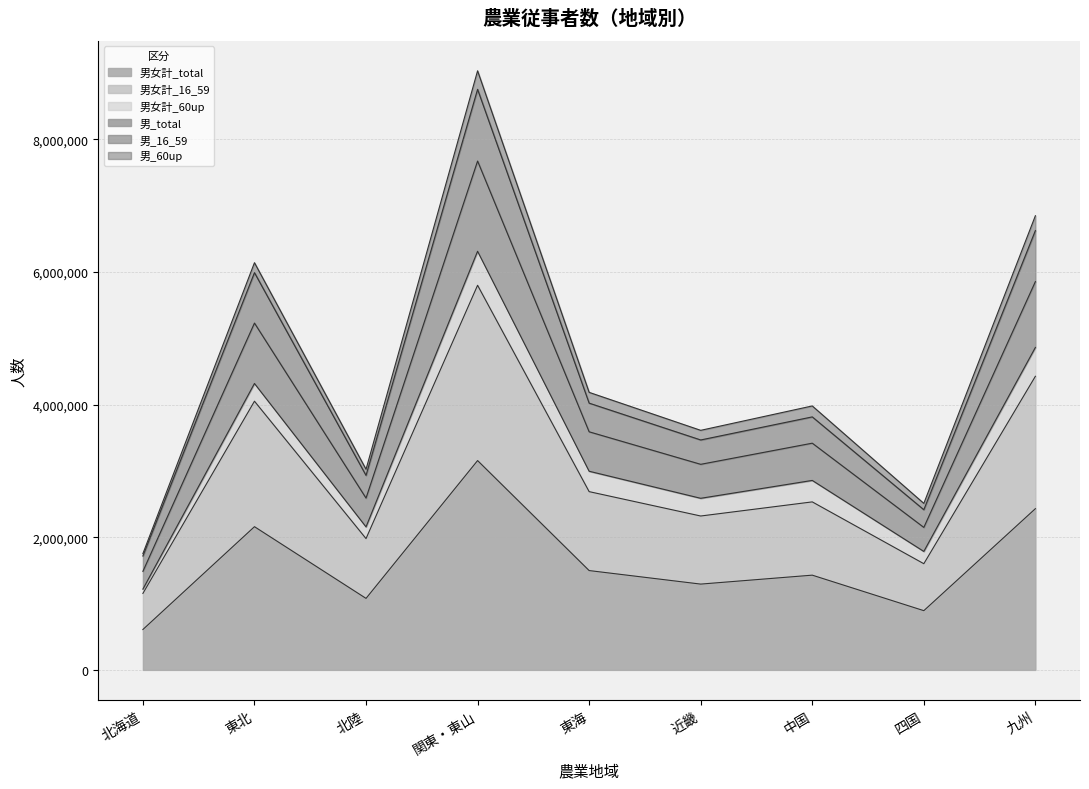

Rank the categories by 男女計_16_59 value from highest to lowest.

関東・東山, 九州, 東北, 東海, 中国, 近畿, 北陸, 四国, 北海道